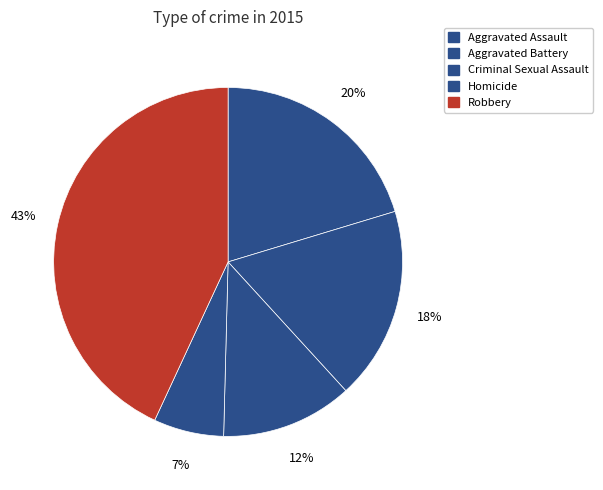

What percentage is the Criminal Sexual Assault slice, to the nearest percent?

12%